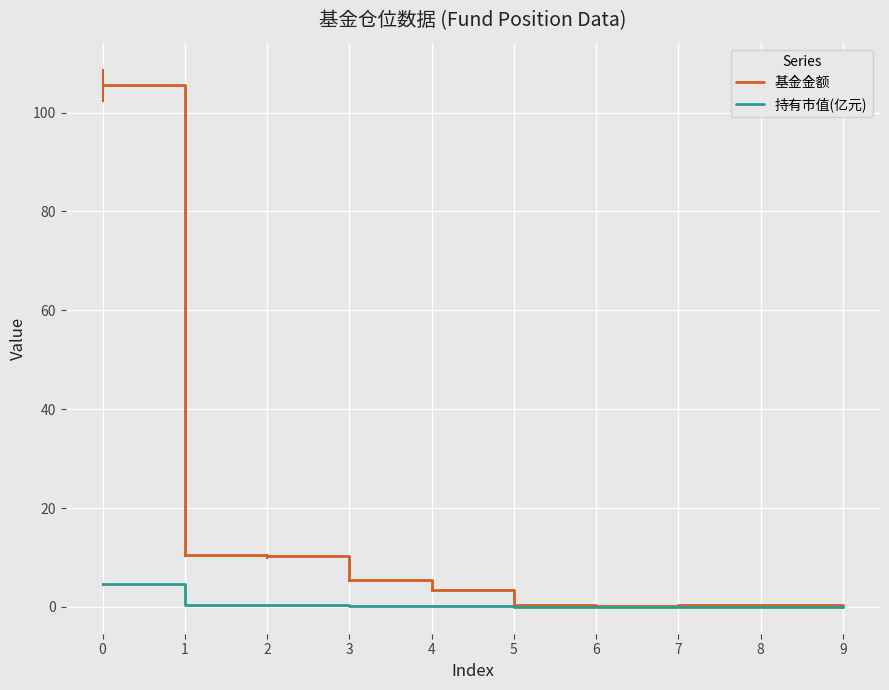

Rank the series by their maximum value, from lowest to highest.

持有市值(亿元), 基金金额